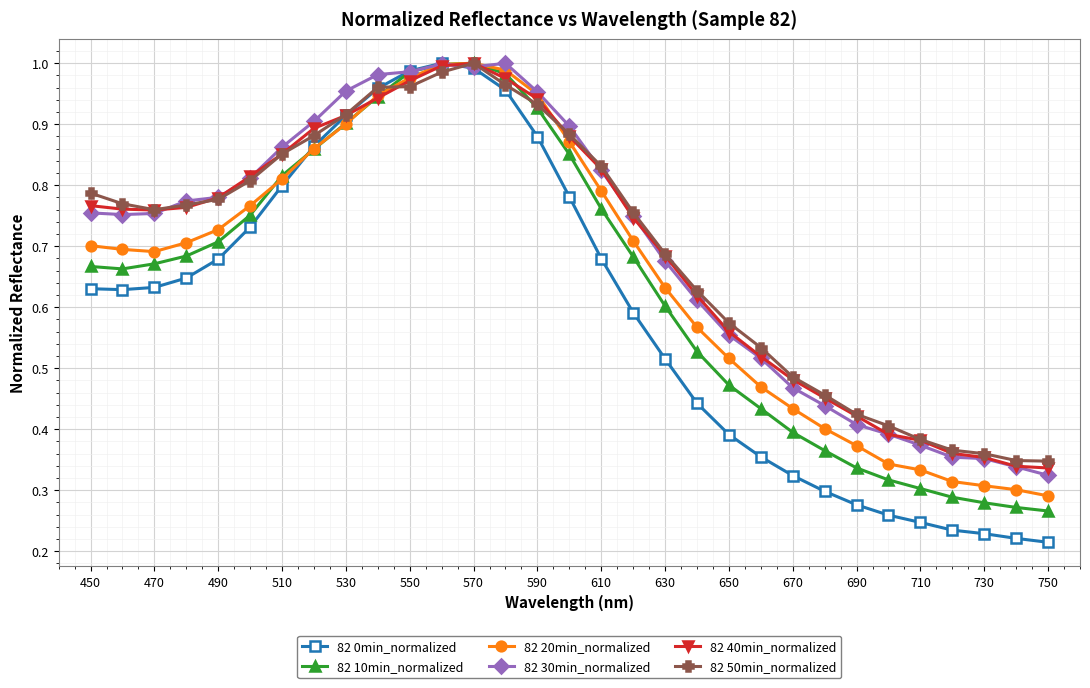

Which series has the largest range (max minus min)?

82 0min_normalized